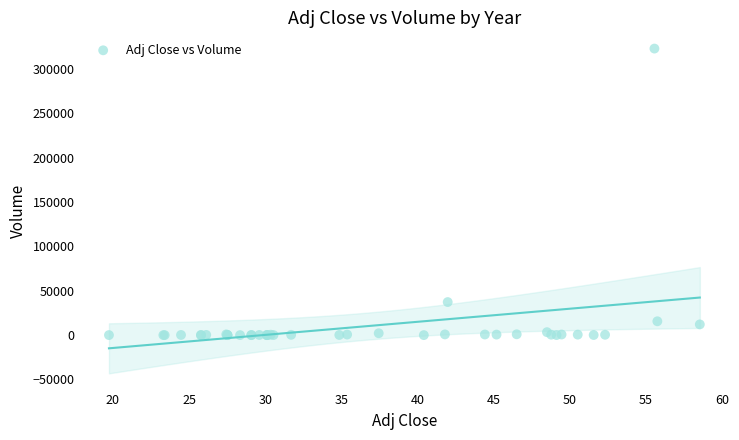

What Y value in the scatter plot is closest to 161442?

37240